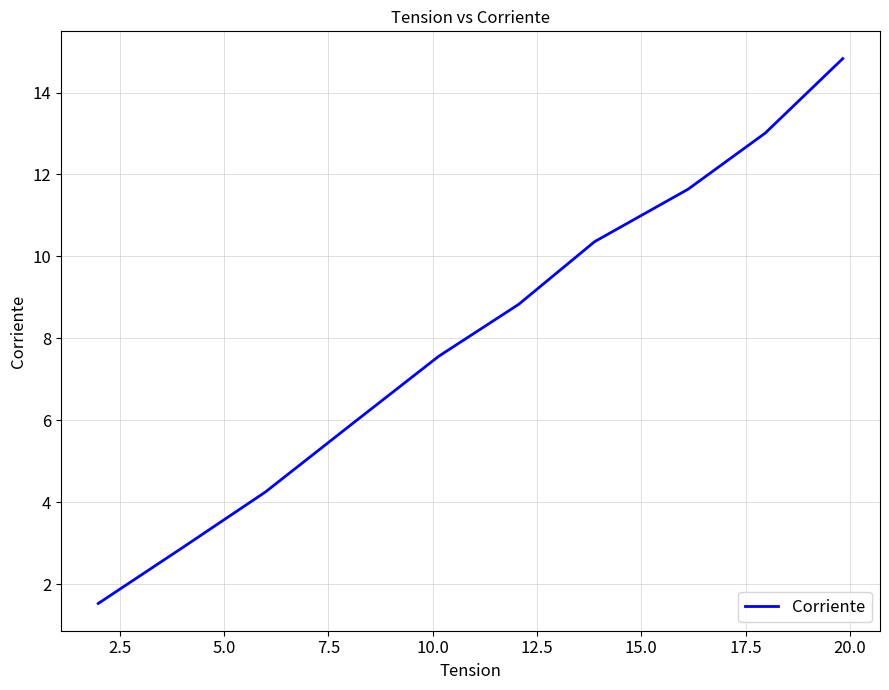

What is the greatest value displayed?

14.8